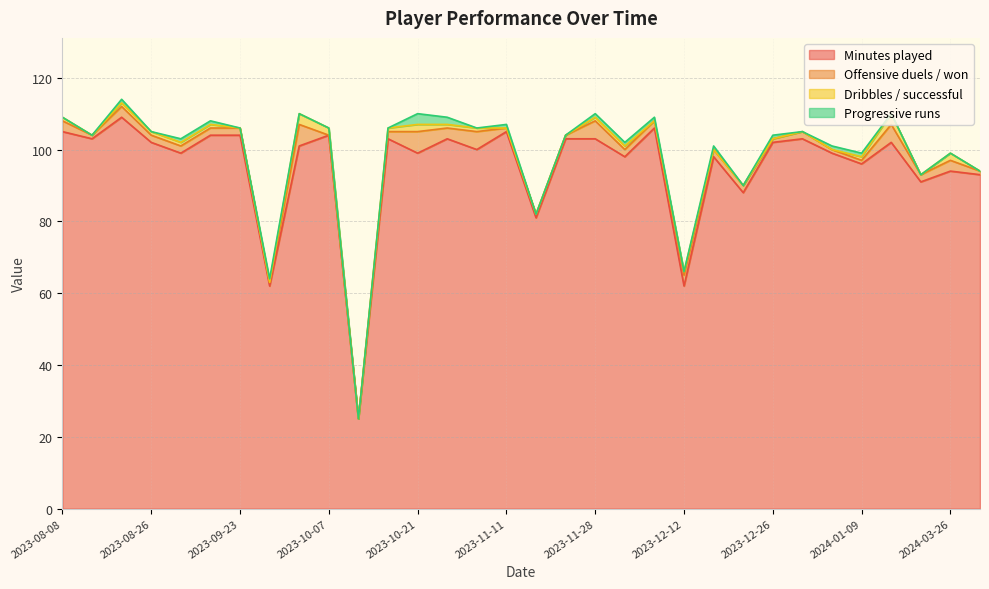

What is the sum of all Minutes played values?

3047